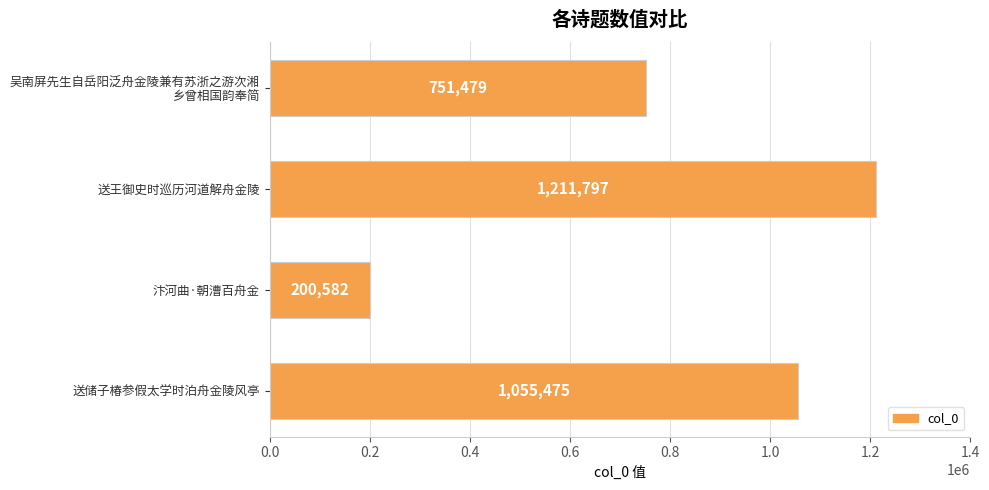

Which category has the highest value across all series?

送王御史时巡历河道解舟金陵